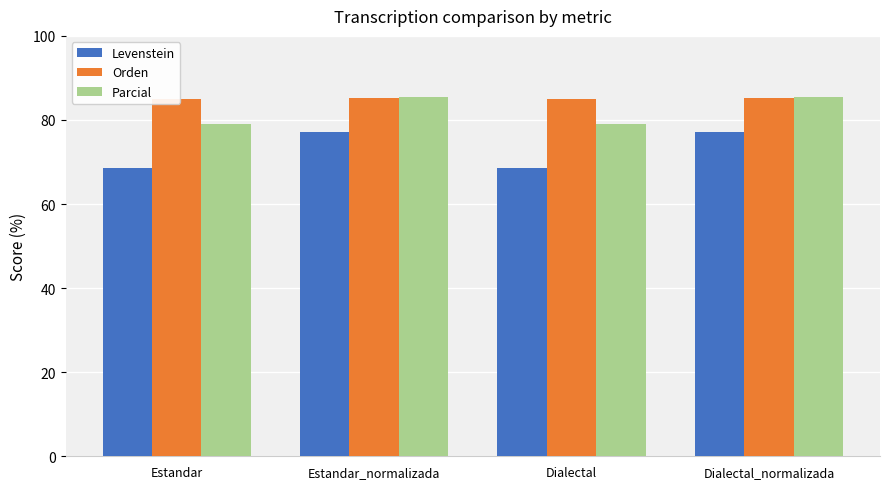

Which has a higher value, Dialectal or Estandar_normalizada?

Estandar_normalizada